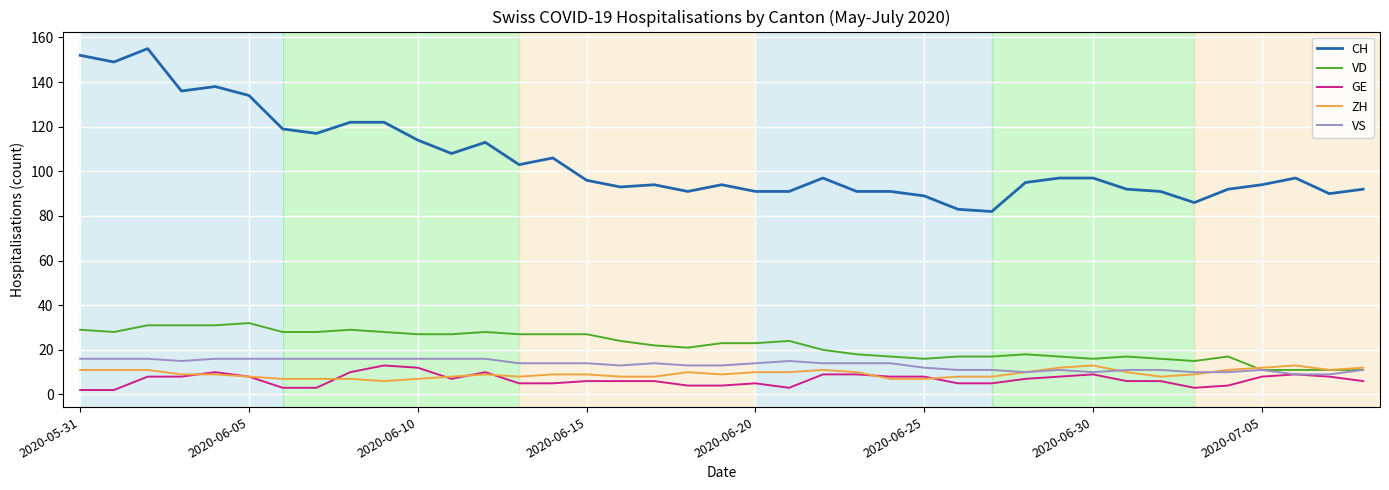

What is the highest value of the GE series?

13